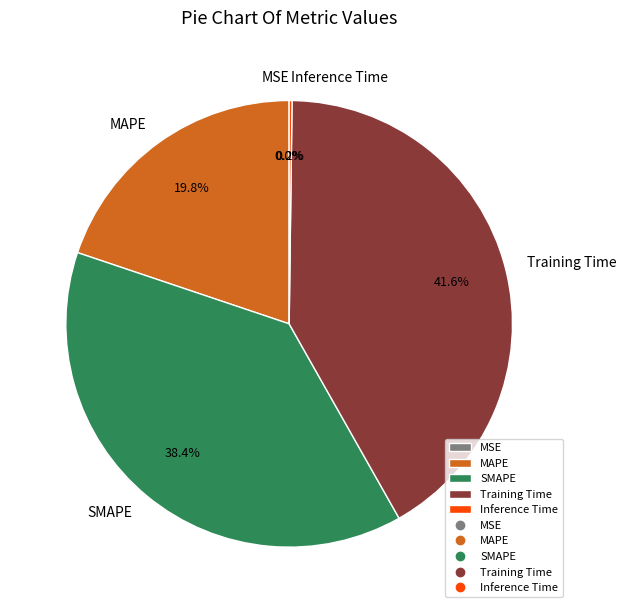

What portion of the pie excludes MAPE?

80.2%